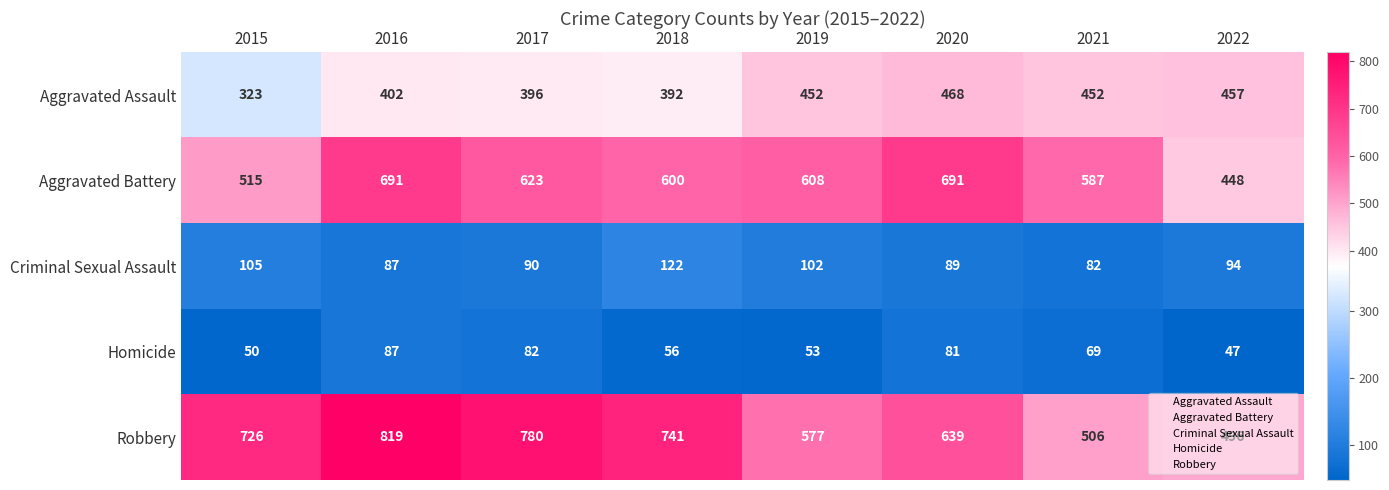

Which series has the widest spread of values?

Robbery